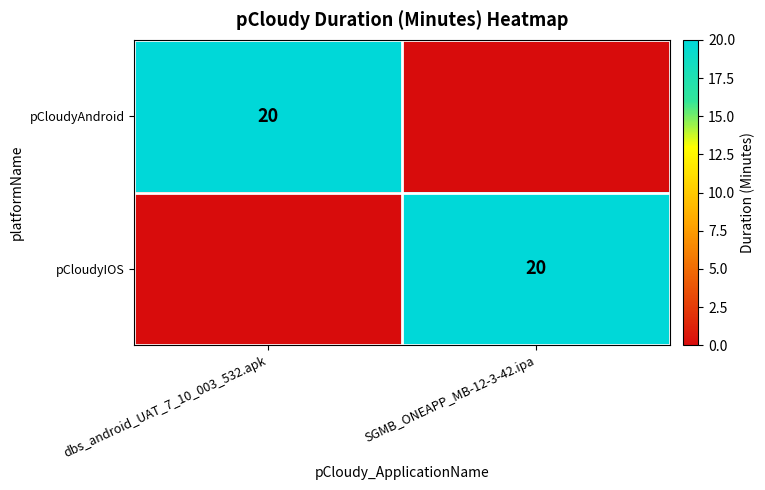

Is it true that pCloudyIOS equals 4 at SGMB_ONEAPP_MB-12-3-42.ipa?

False